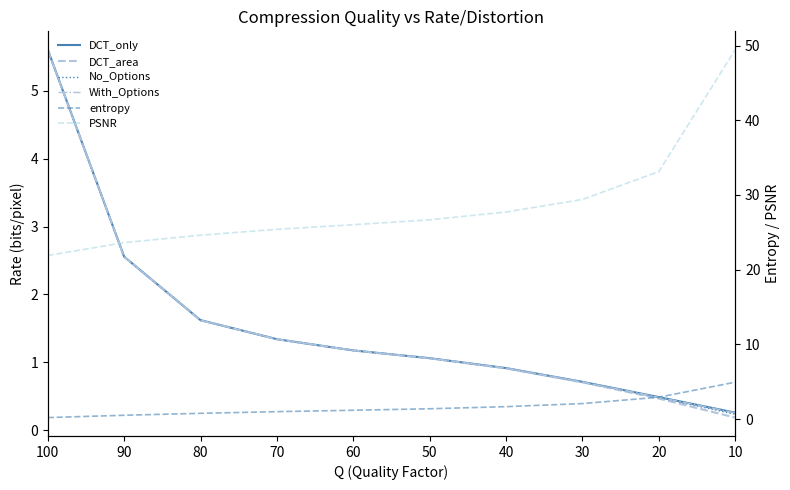

What is the value of the DCT_area point at the 4th from the left?

1.3